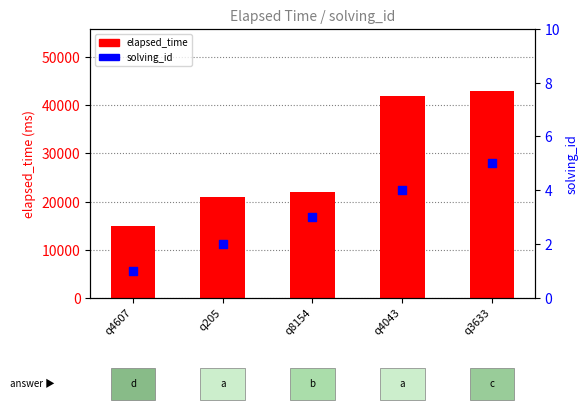

What are all the series names shown in the legend?

elapsed_time, solving_id